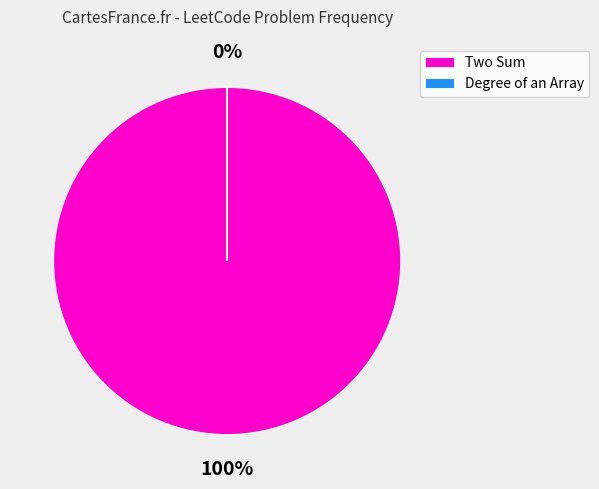

To the nearest percent, what is the difference between the Two Sum and Degree of an Array slice percentages?

100%